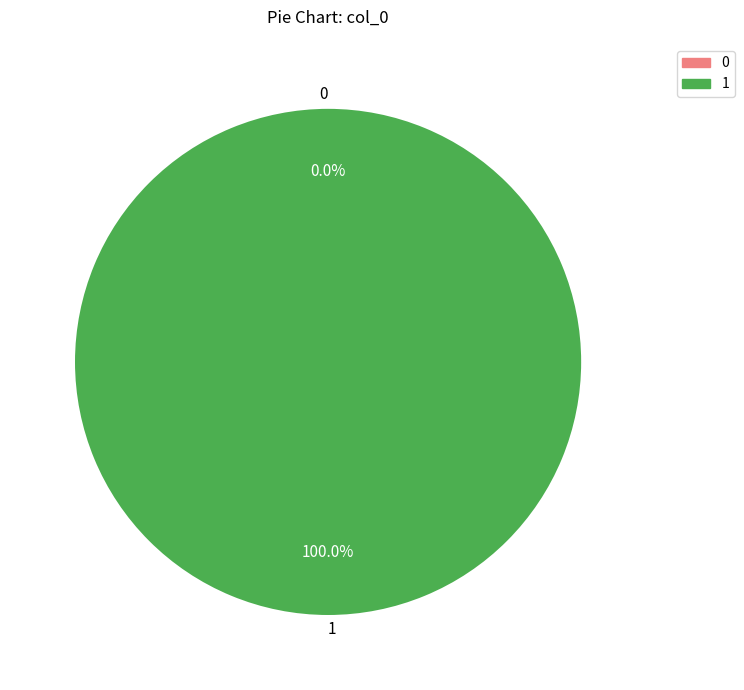

To the nearest percent, what is the difference between the 1 and 0 slice percentages?

100%